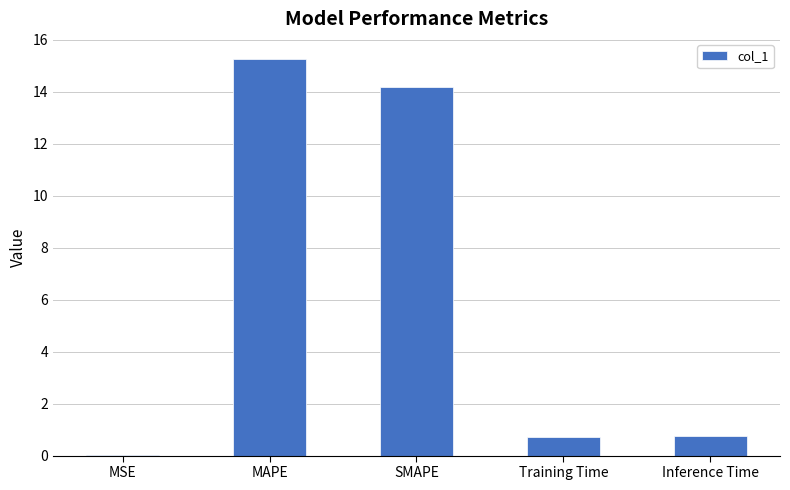

Read the value at Training Time.

0.7